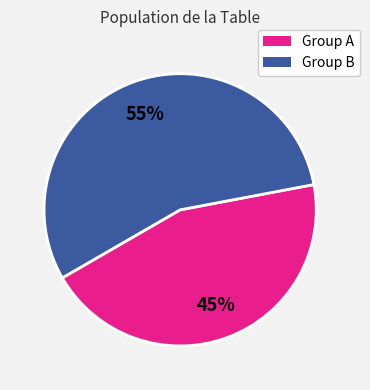

Does any single category account for the majority?

Yes